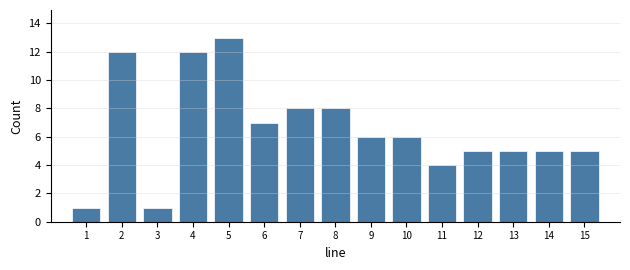

Reading left to right, list every bar in this chart as the range it spans on the x-axis followed by its height. The values are not printed on the chart, so give them approximately, as read against the axis.

0.5 to 1.5: 1
1.5 to 2.5: 12
2.5 to 3.5: 1
3.5 to 4.5: 12
4.5 to 5.5: 13
5.5 to 6.5: 7
6.5 to 7.5: 8
7.5 to 8.5: 8
8.5 to 9.5: 6
9.5 to 10.5: 6
10.5 to 11.5: 4
11.5 to 12.5: 5
12.5 to 13.5: 5
13.5 to 14.5: 5
14.5 to 15.5: 5